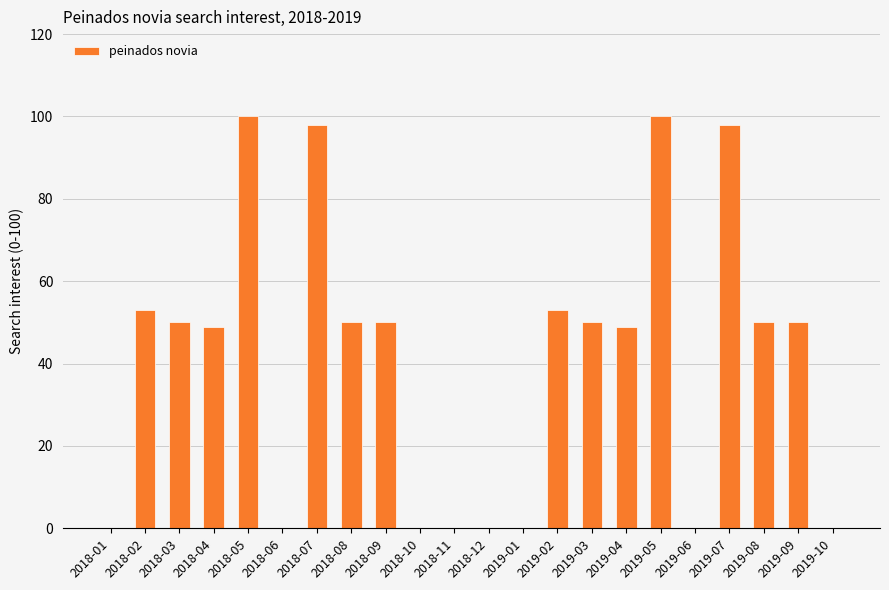

The value at 2018-11 is 0. True or false?

True